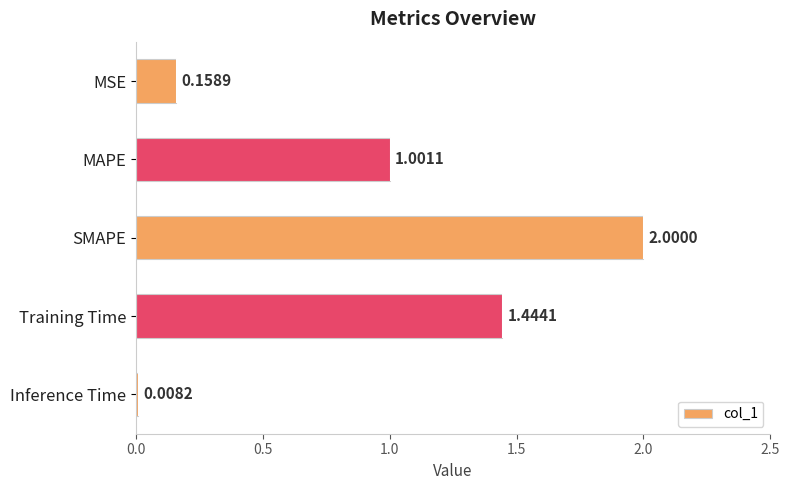

What is the sum of the values at Inference Time and MAPE?

1.0